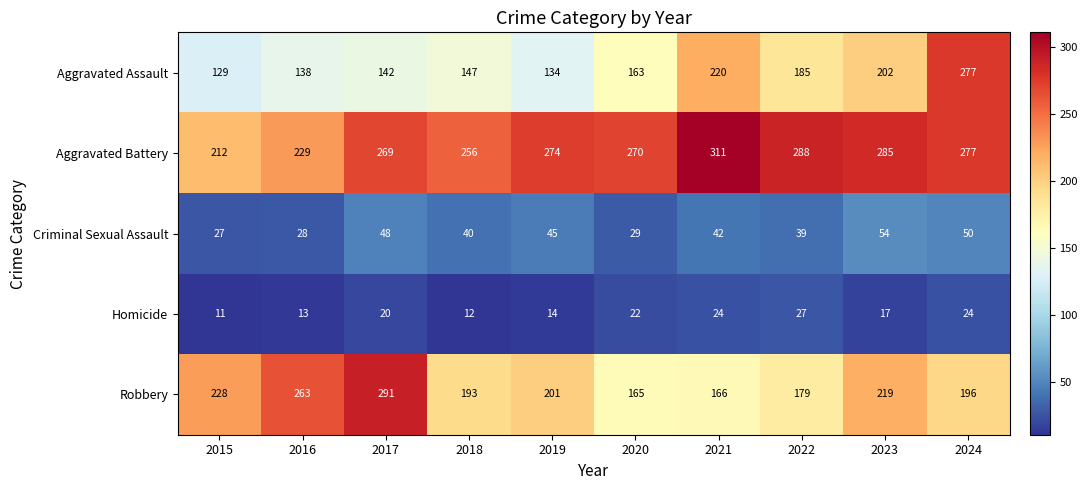

Which series changed the most between 2018 and 2024?

Aggravated Assault